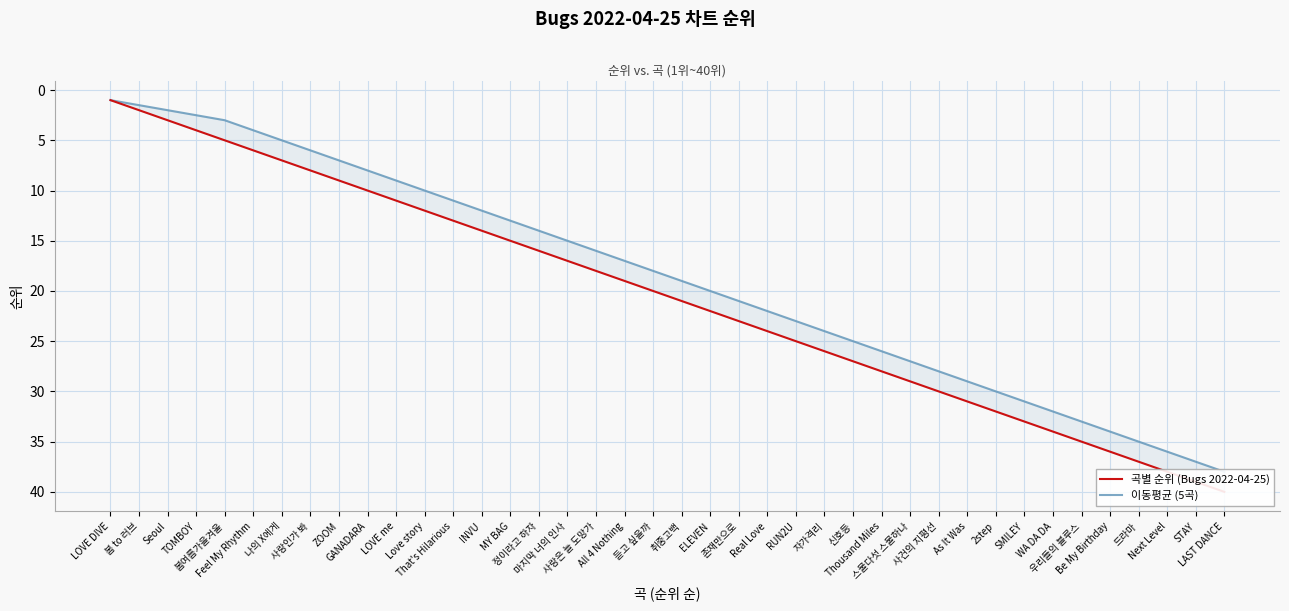

True or false: 곡별 순위 (Bugs 2022-04-25) and 이동평균 (5곡) cross at least once.

False